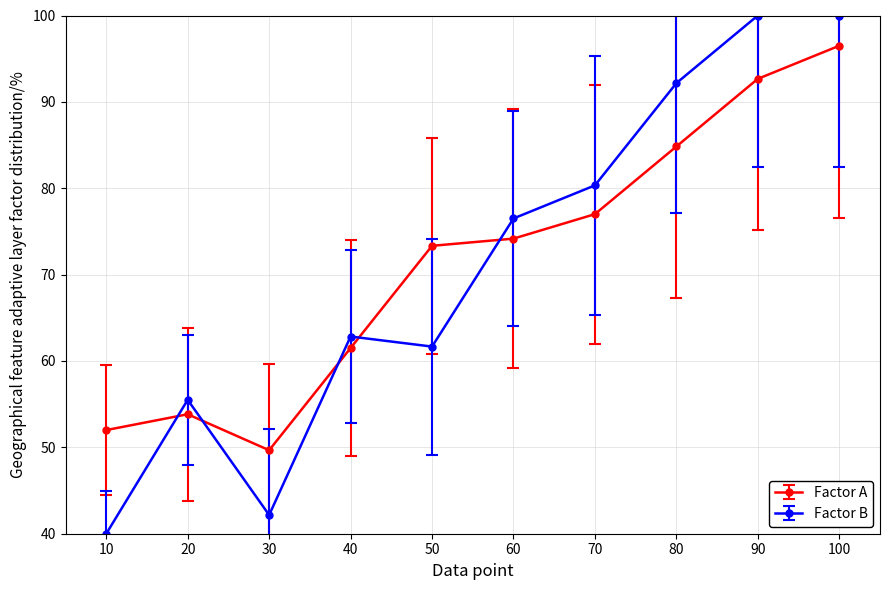

At which category does Factor B reach its first local valley?

30